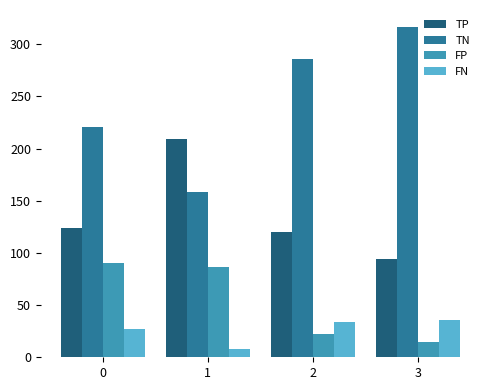

What is the minimum value shown in the chart?

8